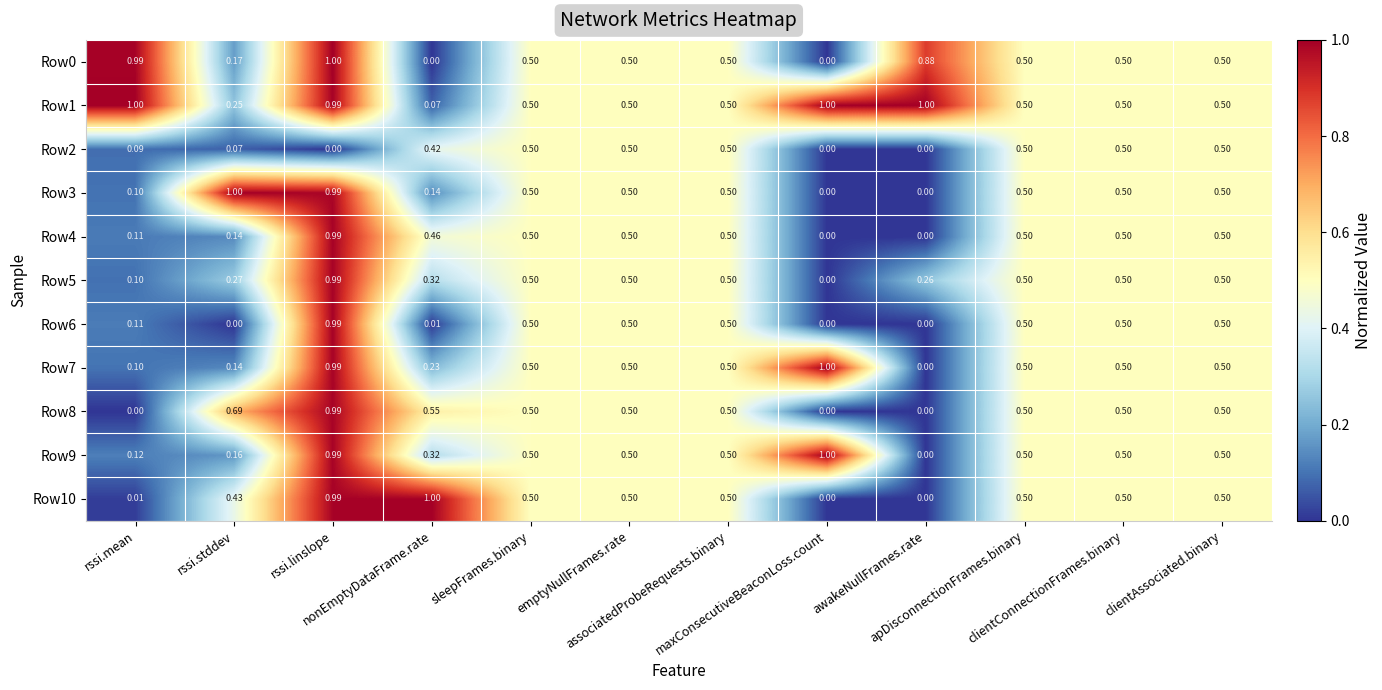

How many series are shown in this chart?

11